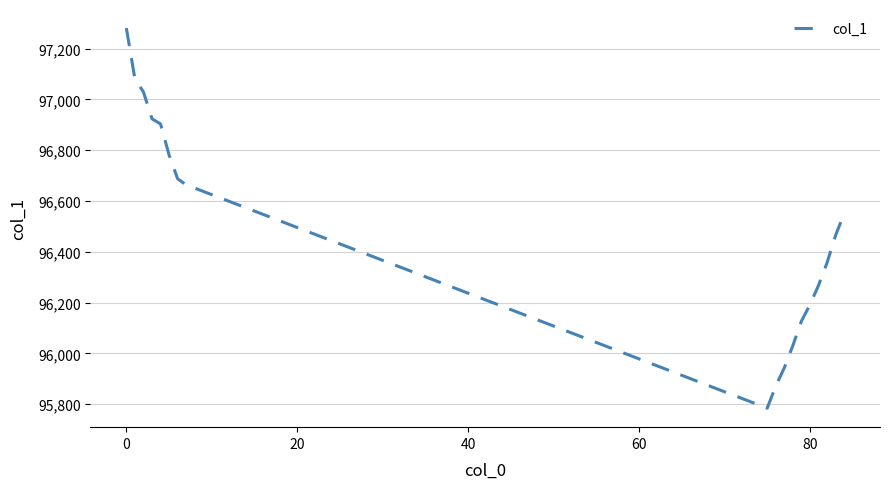

What is the smallest value displayed?

95784.7